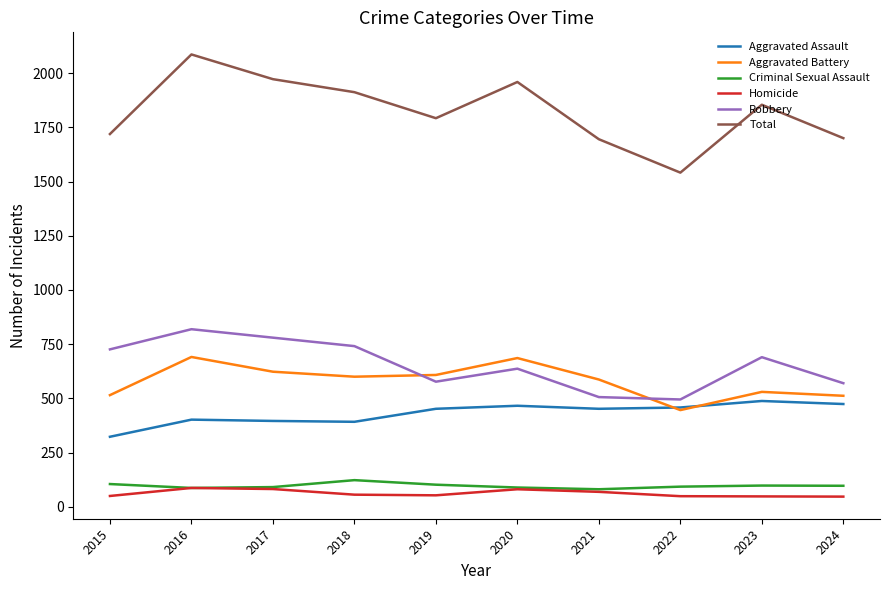

What is the total value across all series at 2015?

3438